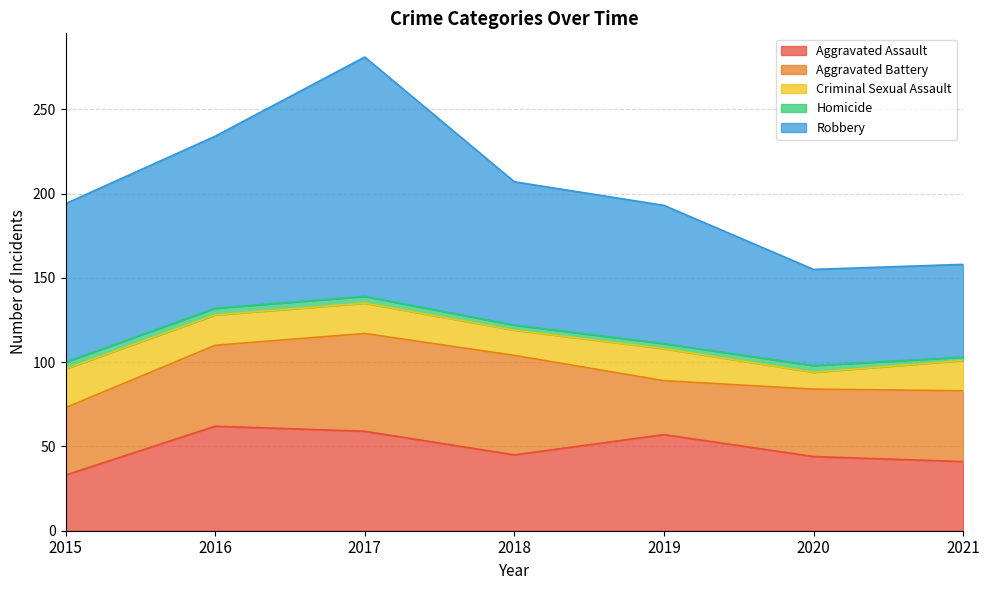

At which category does Homicide reach its first local peak?

2020